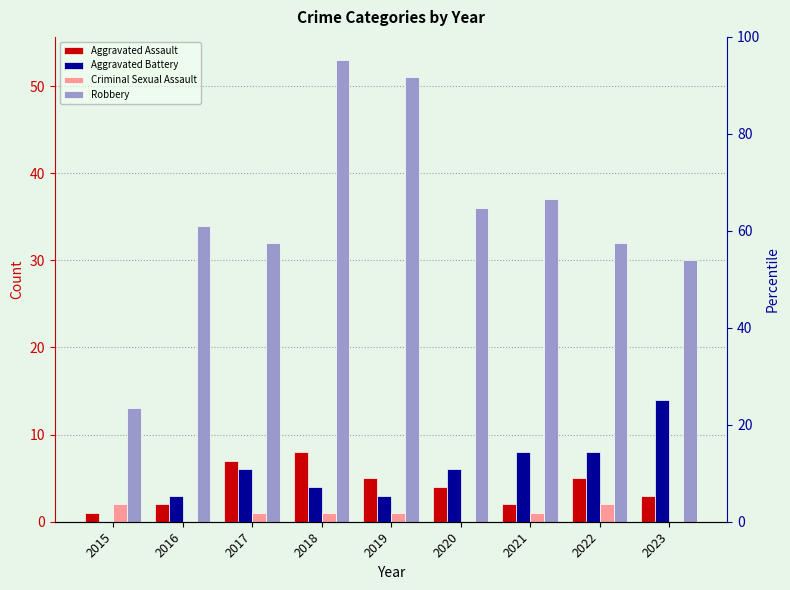

At how many categories does at least one series exceed 20?

8